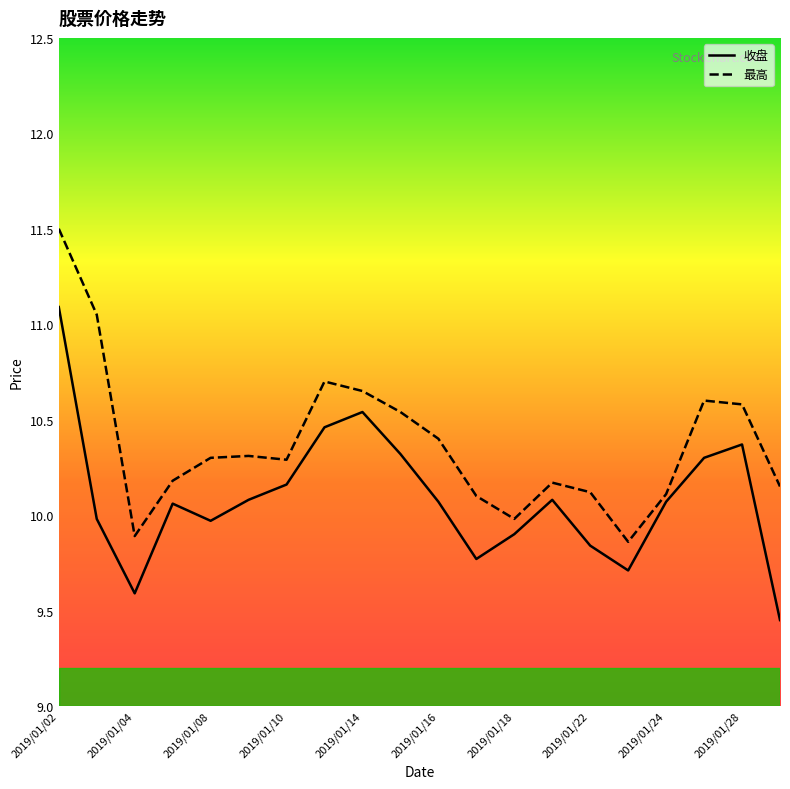

What is the maximum value shown in the chart?

11.5